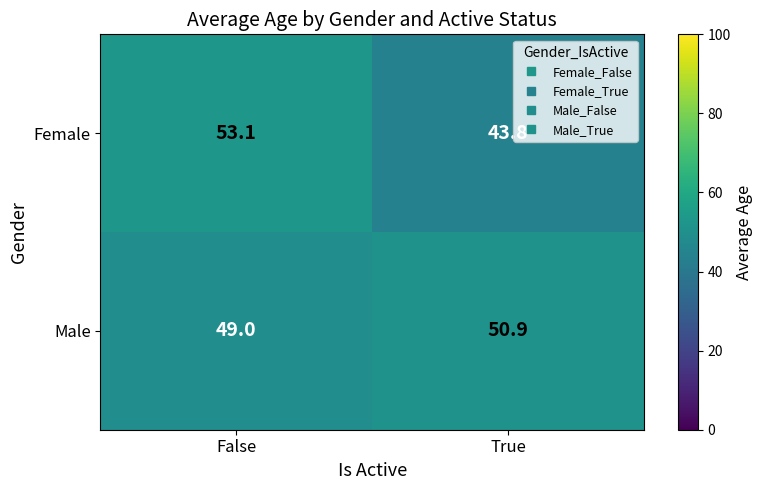

True or false: Male has a value of 83.7 at True.

False